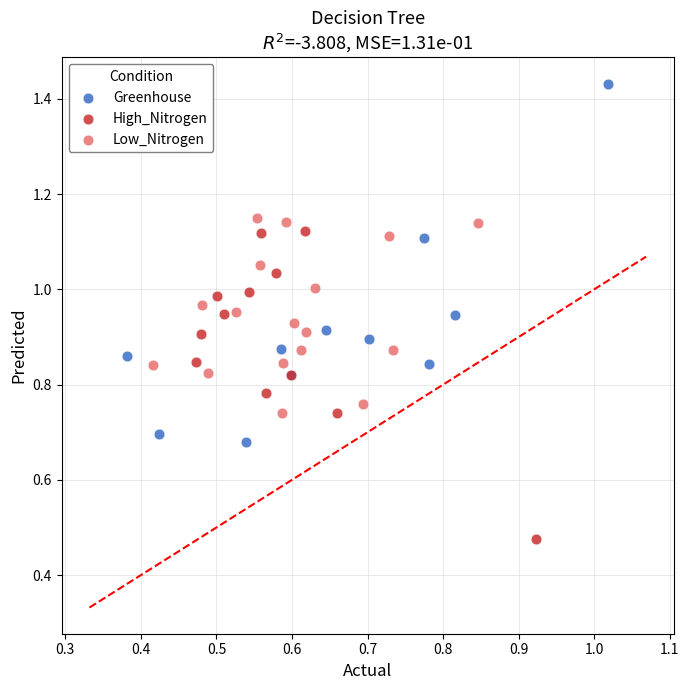

Which series contains the lowest Y value?

High_Nitrogen